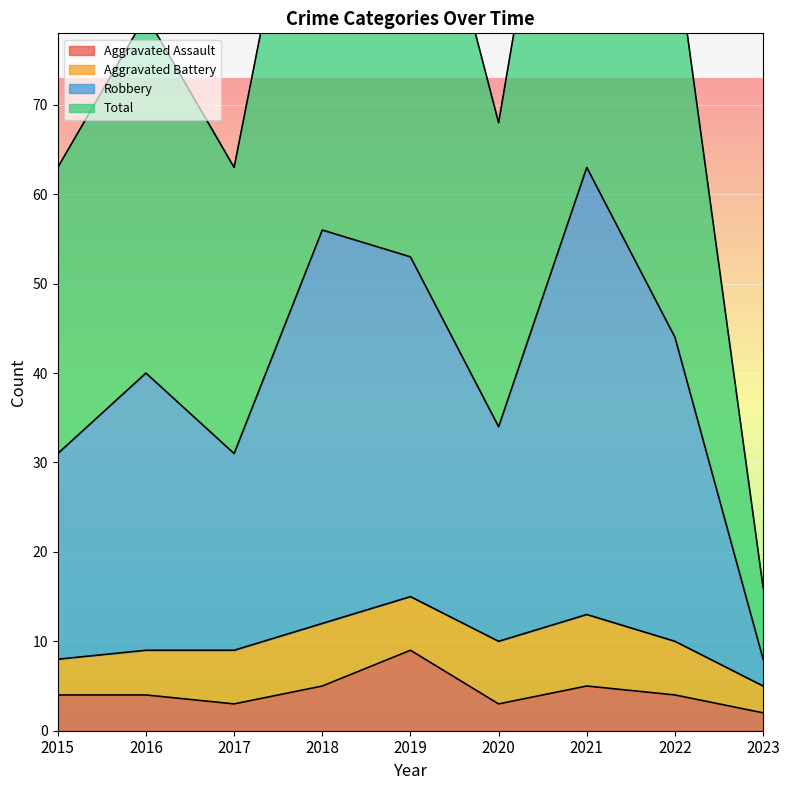

Rank the categories by Robbery value from lowest to highest.

2023, 2015, 2017, 2020, 2016, 2022, 2019, 2018, 2021